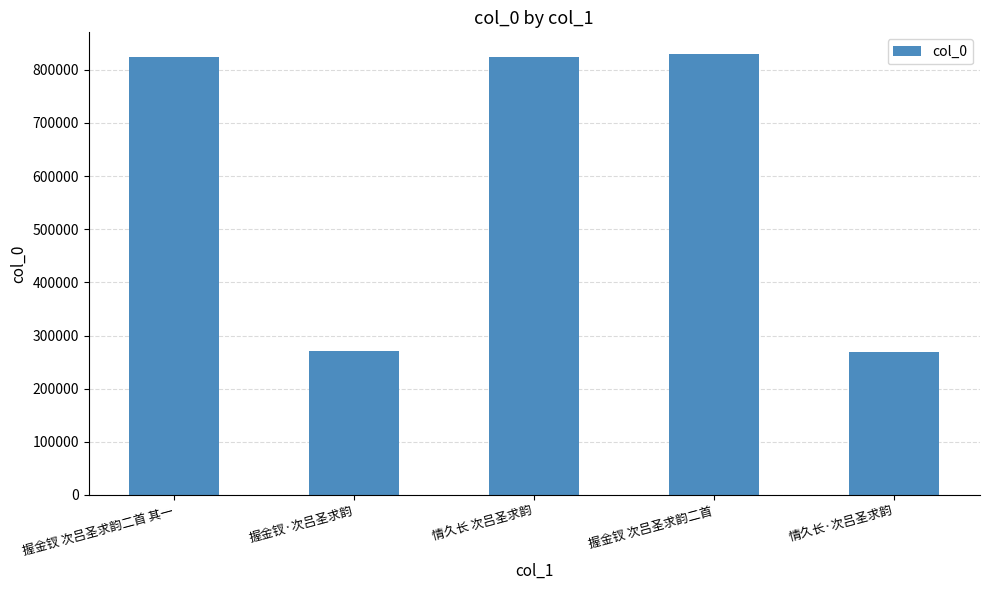

The value at 握金钗 次吕圣求韵二首 其一 is 1185411. True or false?

False